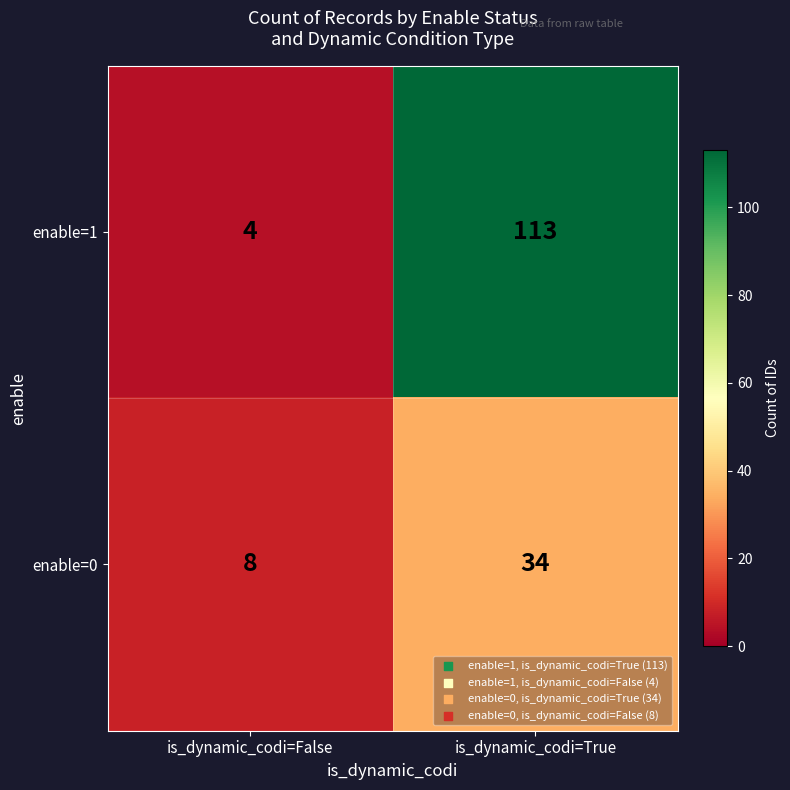

Where is enable=0 nearest to the value 21?

is_dynamic_codi=False